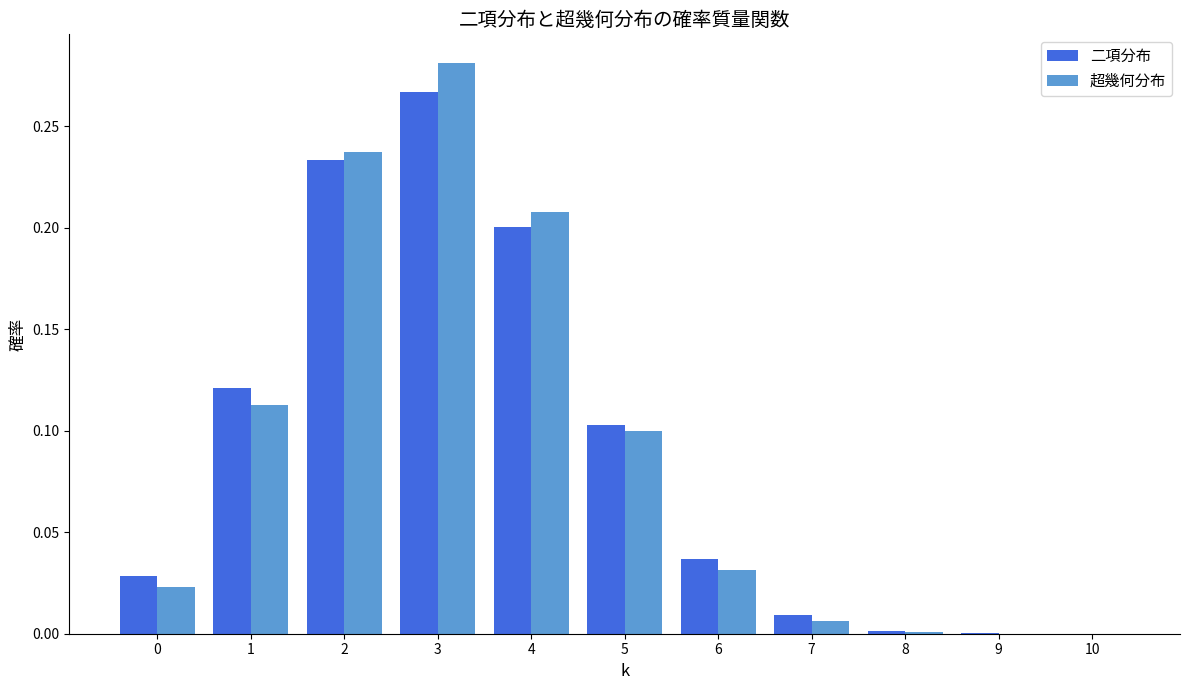

Is the value of 二項分布 at 4 greater than the value of 超幾何分布 at 5?

Yes